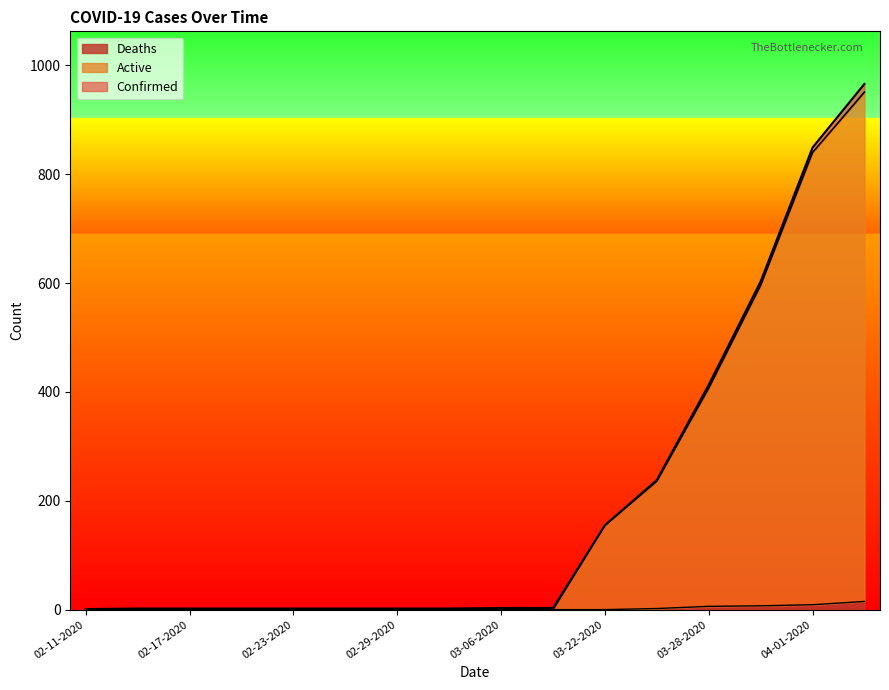

Rank the series by their maximum value, from lowest to highest.

Deaths, Active, Confirmed